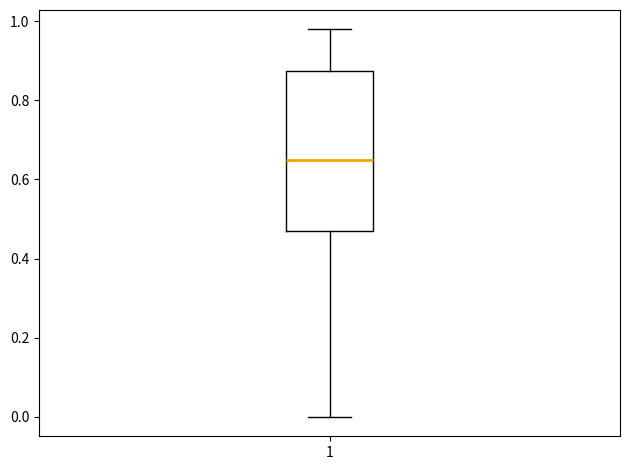

Read this box plot against the y-axis: the position of the median line, the range covered by the box, and the ends of both whiskers. The values are not printed on the chart, so give them approximately, as read against the axis.

median 0.64, box 0.48 to 0.88, whiskers 0.00 to 0.98